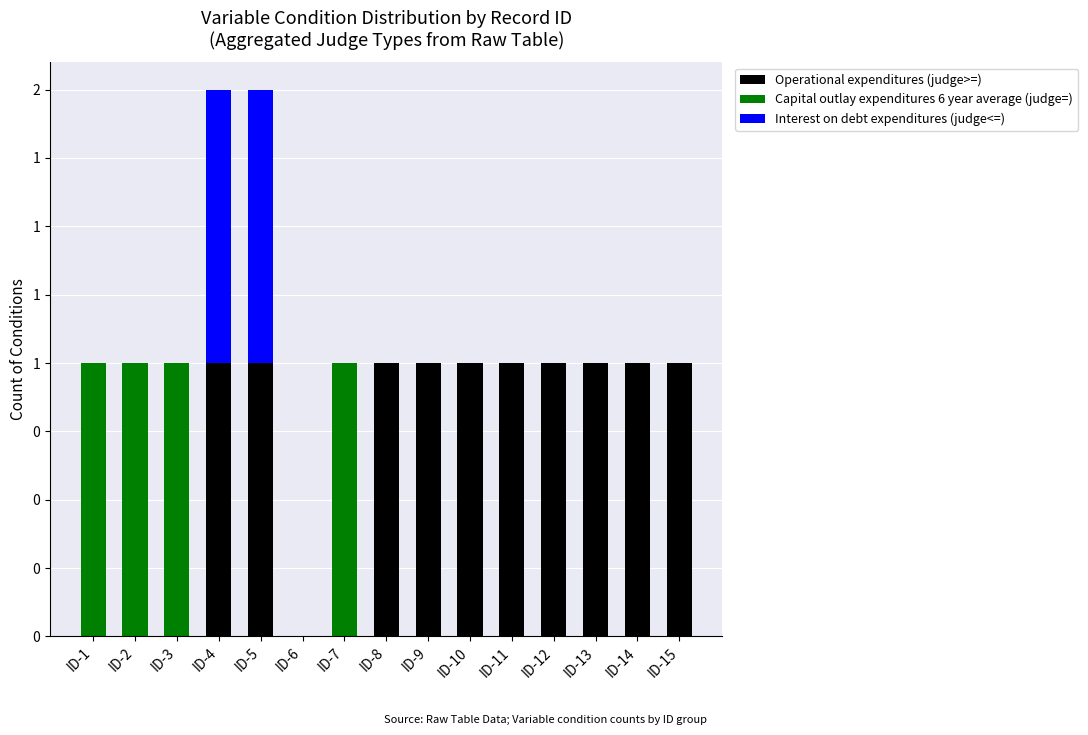

Which series has the largest total across all categories?

Operational expenditures (judge>=)